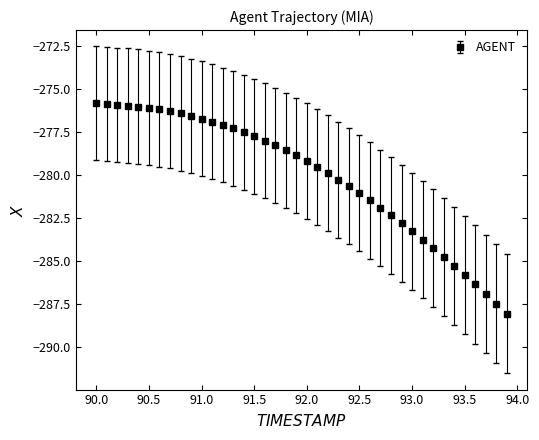

What is the difference between the maximum and second lowest values?

11.6